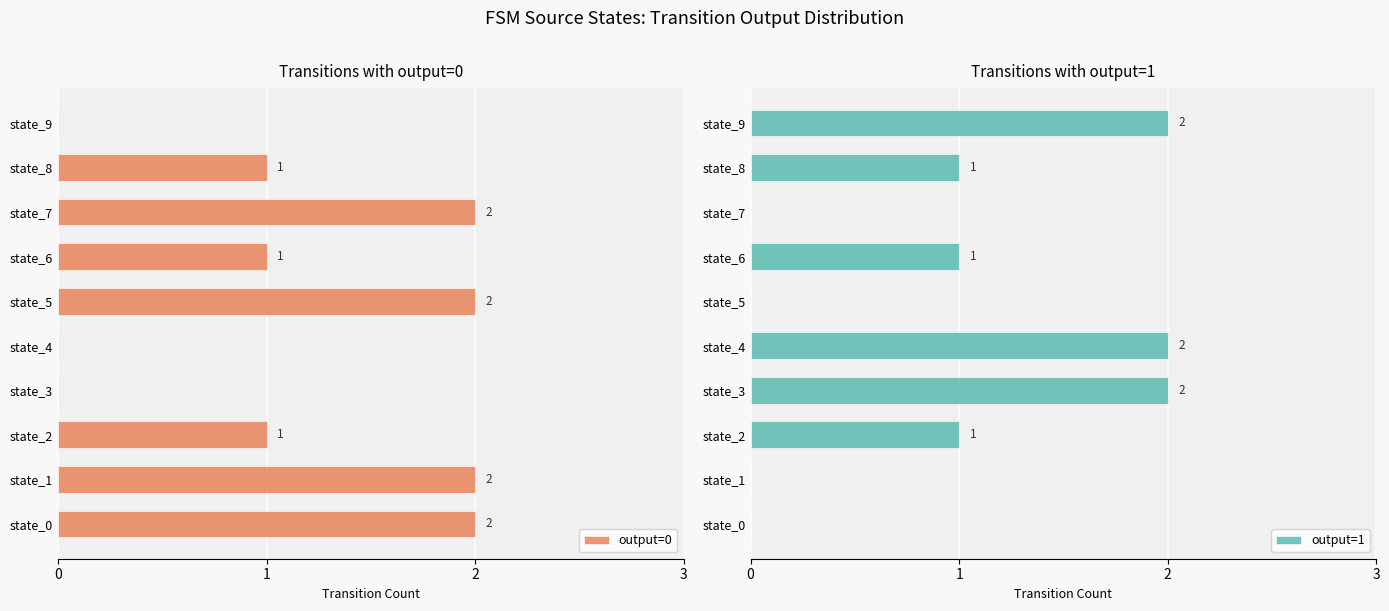

At how many categories does at least one series exceed 0?

10